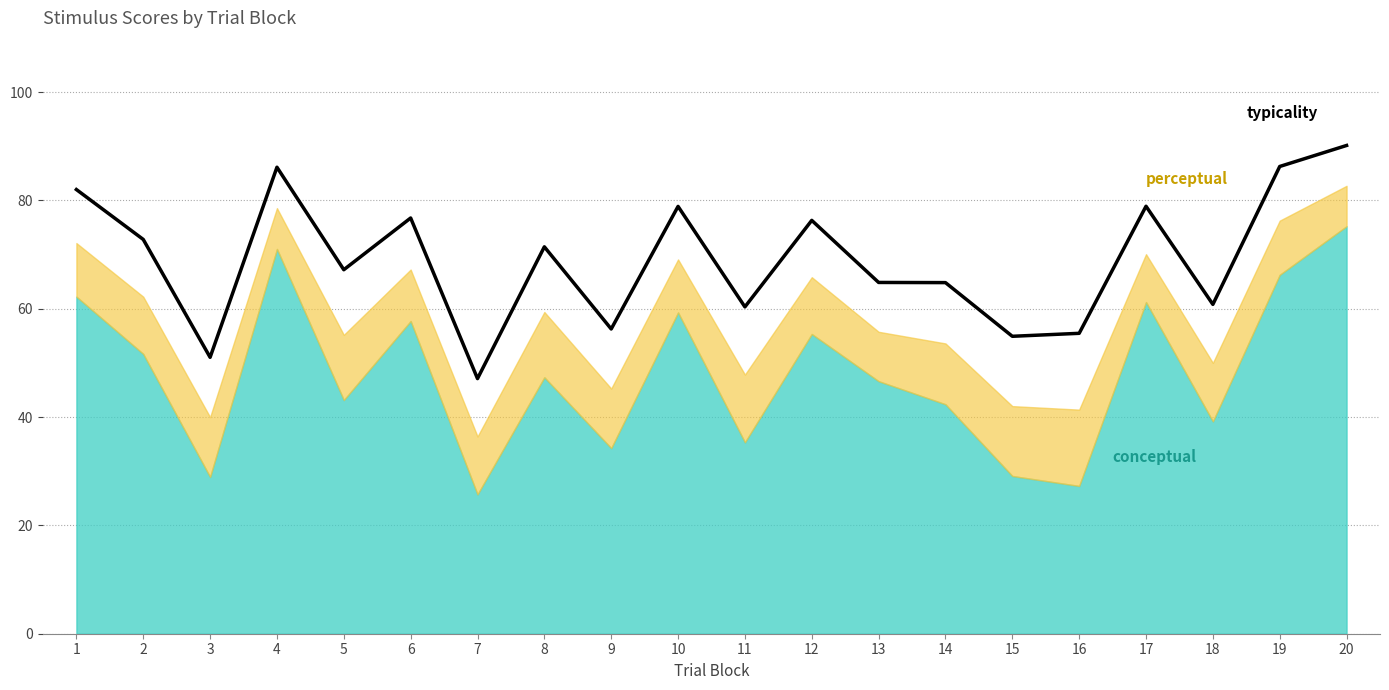

List the labels in order of value, largest first.

20, 19, 4, 1, 17, 10, 6, 12, 2, 8, 5, 13, 14, 18, 11, 9, 16, 15, 3, 7